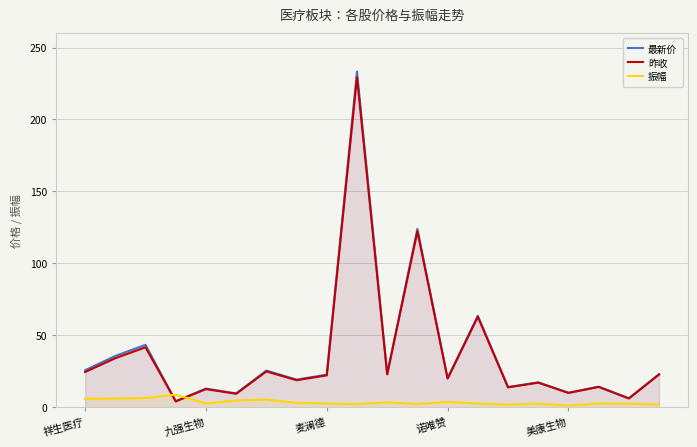

What is the maximum value for 振幅?

8.8